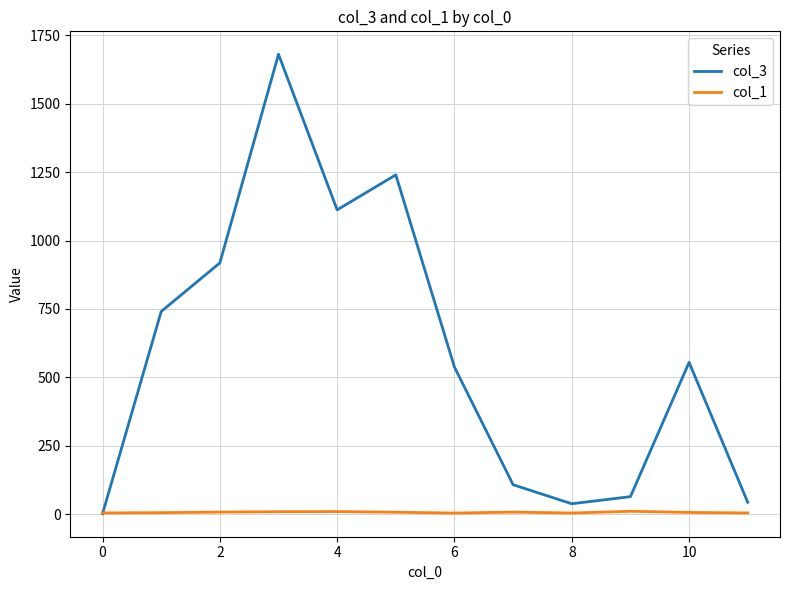

What is the maximum value shown in the chart?

1680.8